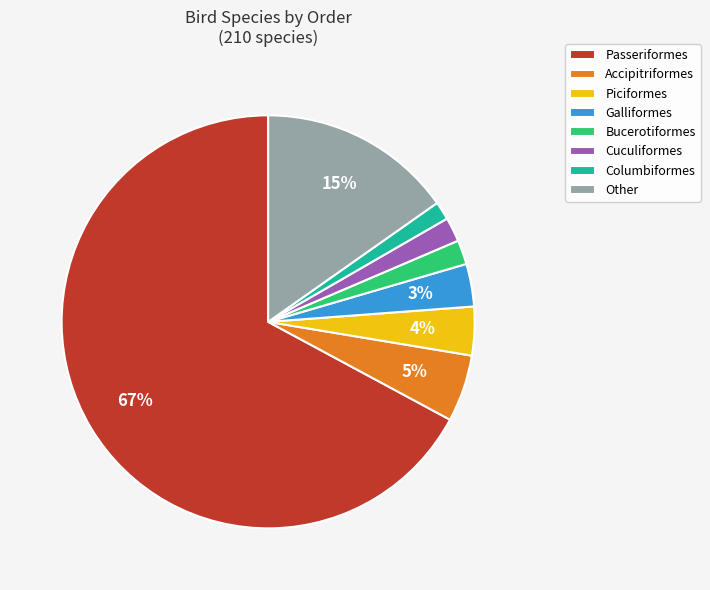

To the nearest percent, what portion does Other represent?

15%